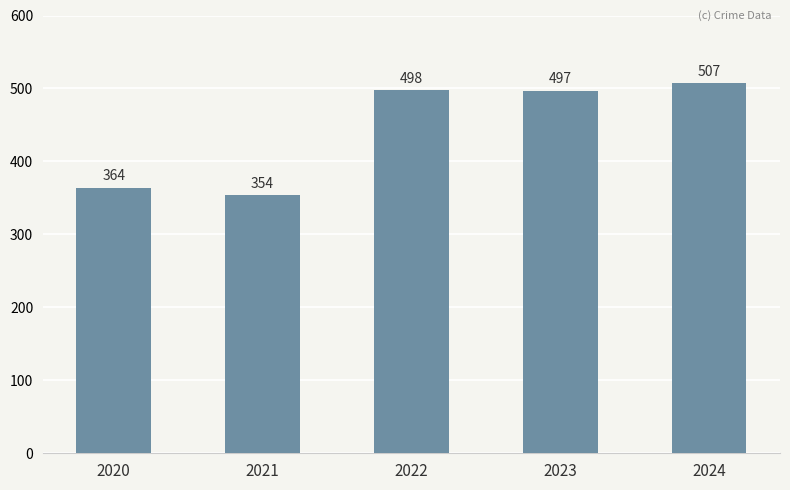

What is the sum of the values at 2022 and 2021?

852